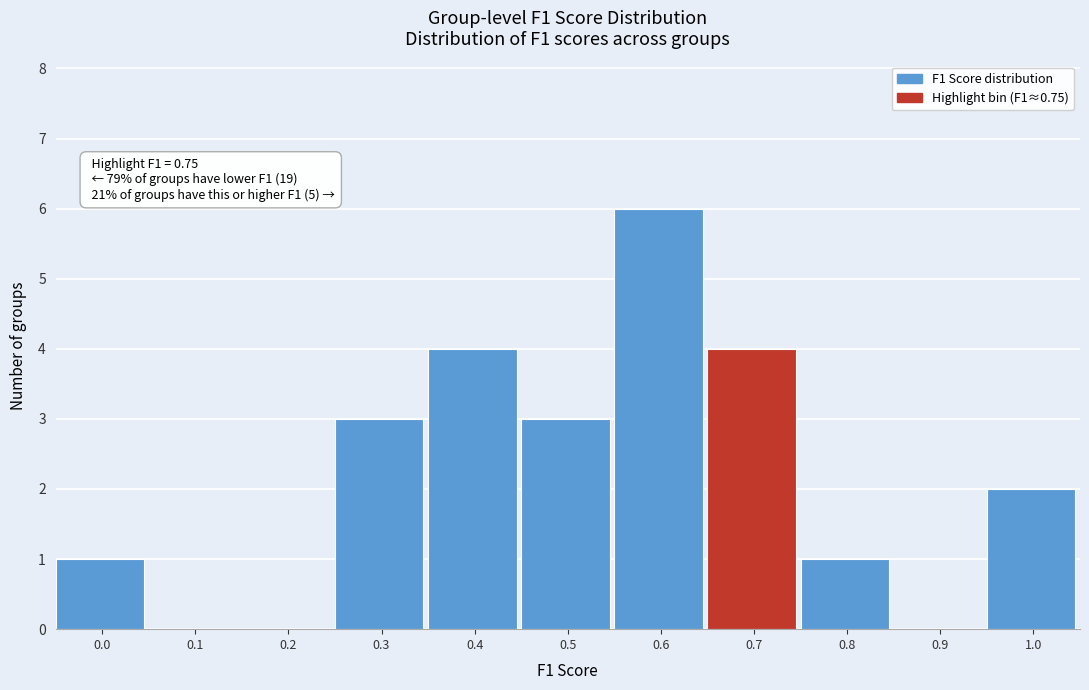

Reading left to right, transcribe all the data shown in this chart.

0.0=1	0.1=0	0.2=0	0.3=3	0.4=4	0.5=3	0.6=6	0.7=4	0.8=1	0.9=0	1.0=2